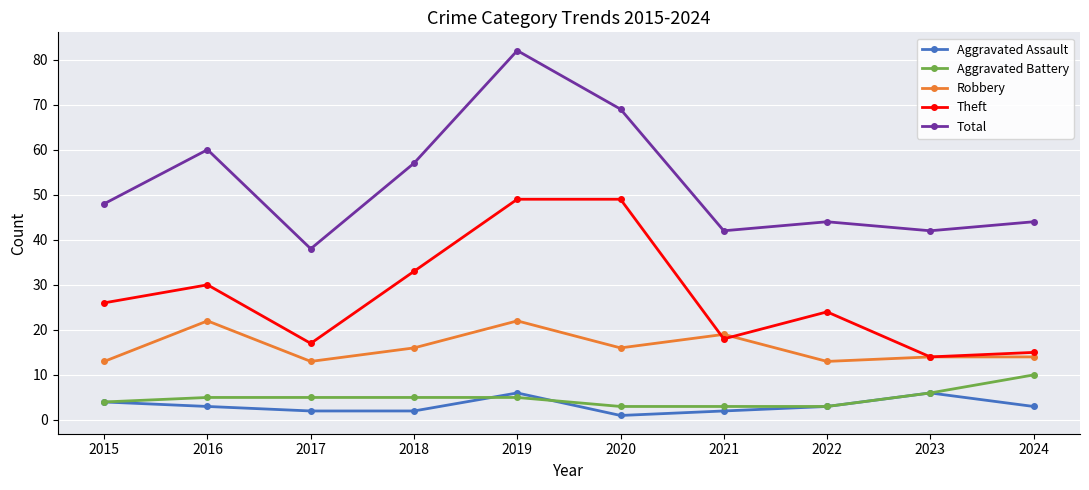

At which category is the sum across all series the highest?

2019